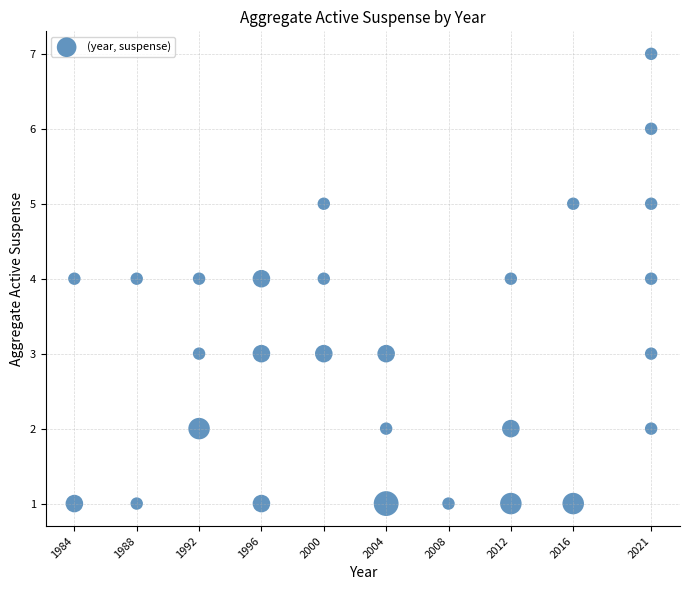

What is the range of Y values (max minus min)?

6